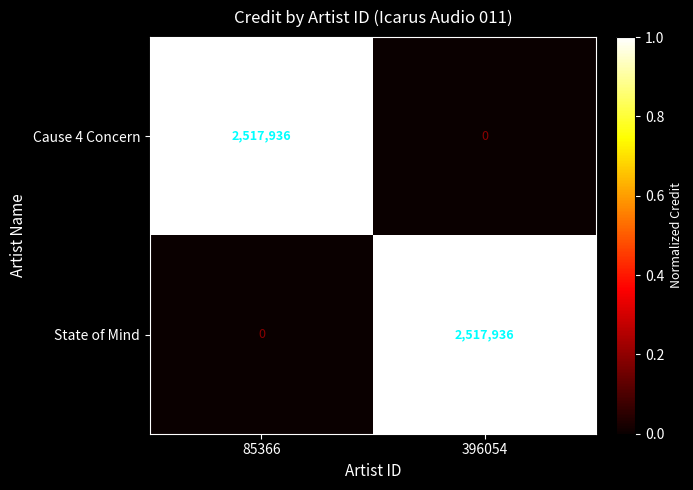

What is the difference between the State of Mind values at 85366 and 396054?

2517936